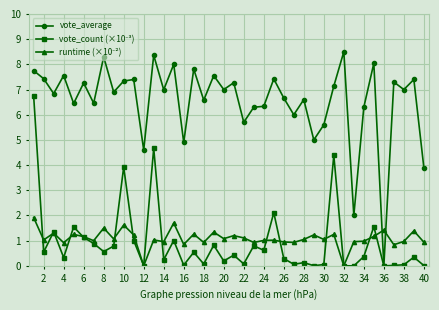

Which series has the widest spread of values?

vote_average